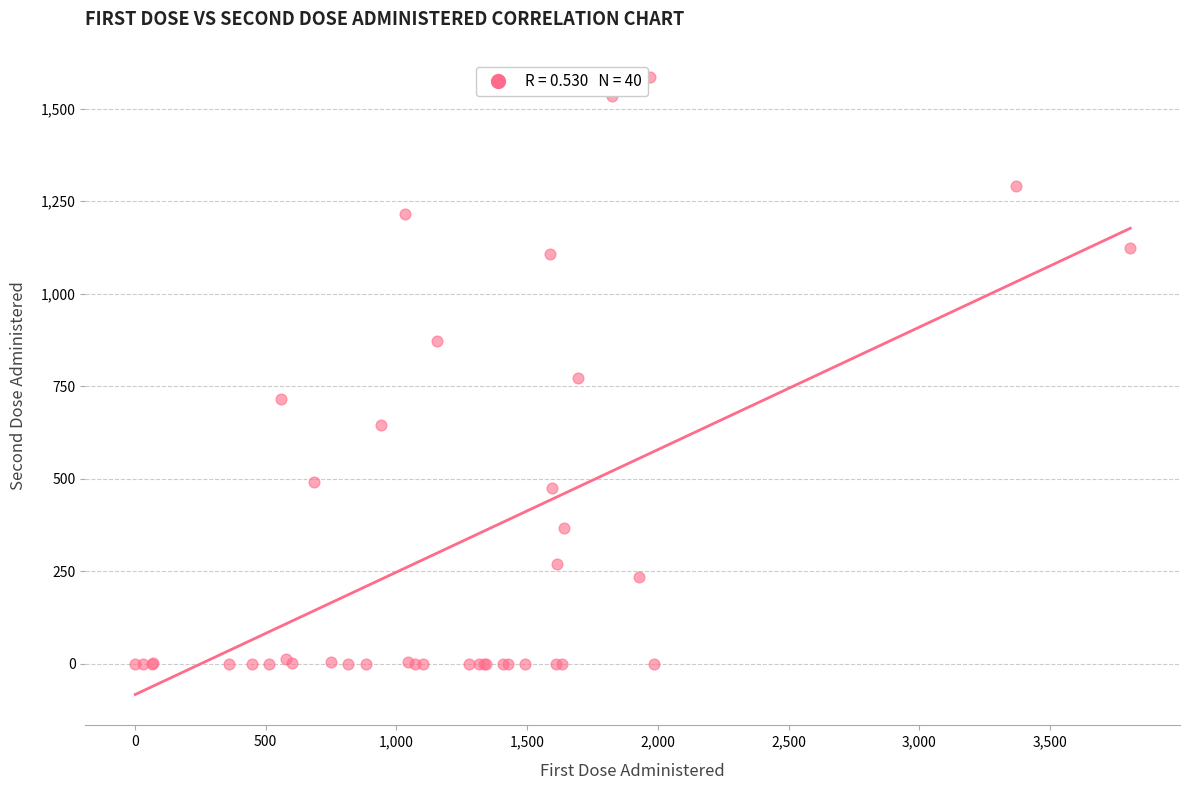

What Y value in the scatter plot is closest to 793?

772